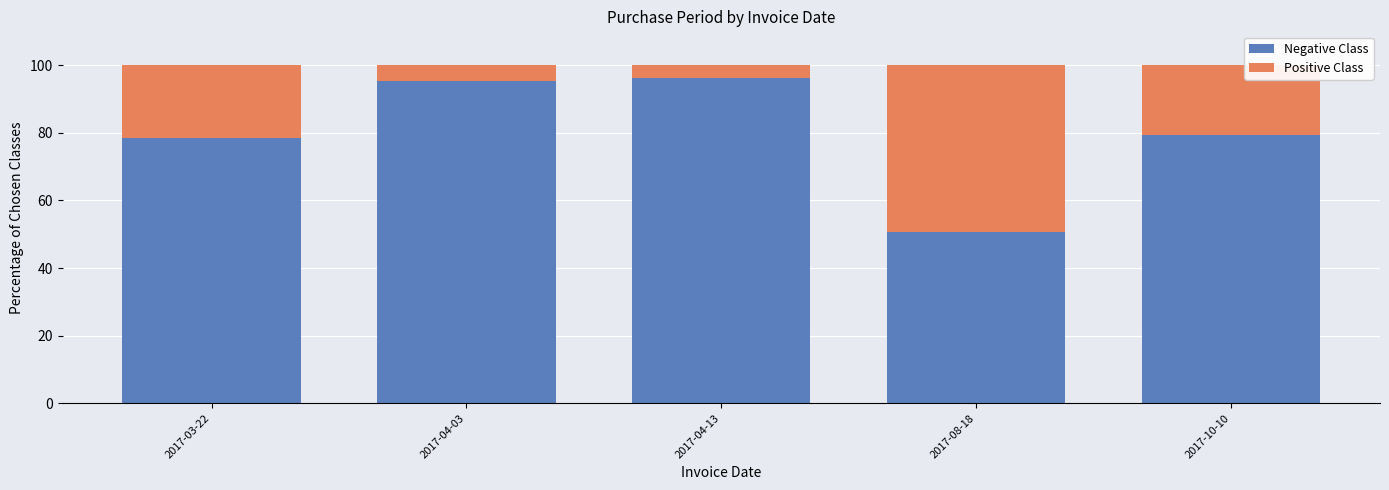

Reading right to left, transcribe the values for Negative Class.

2017-10-10=79.4	2017-08-18=50.6	2017-04-13=96.1	2017-04-03=95.3	2017-03-22=78.6